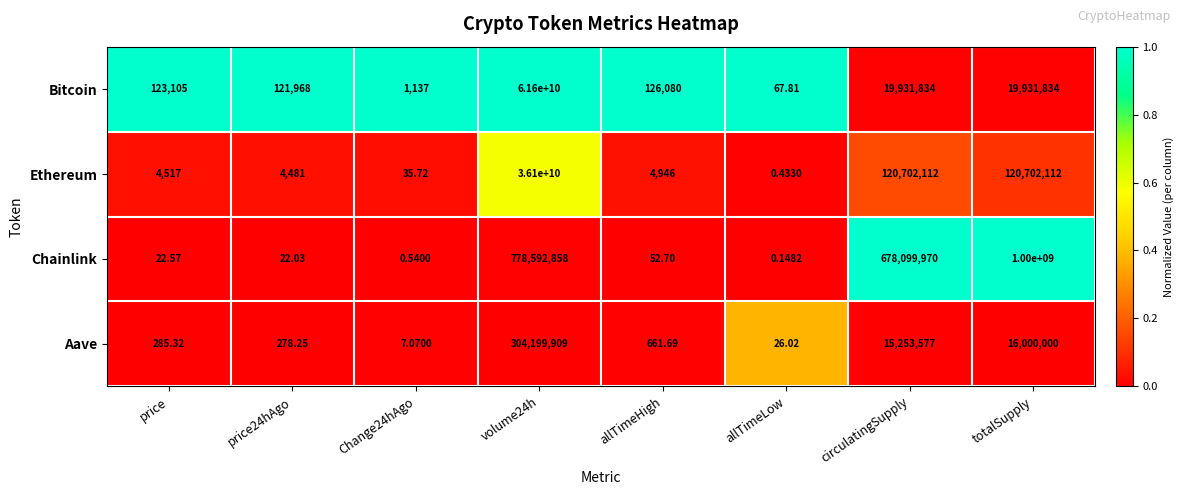

Is the value of Bitcoin at circulatingSupply greater than the value of Ethereum at Change24hAgo?

Yes